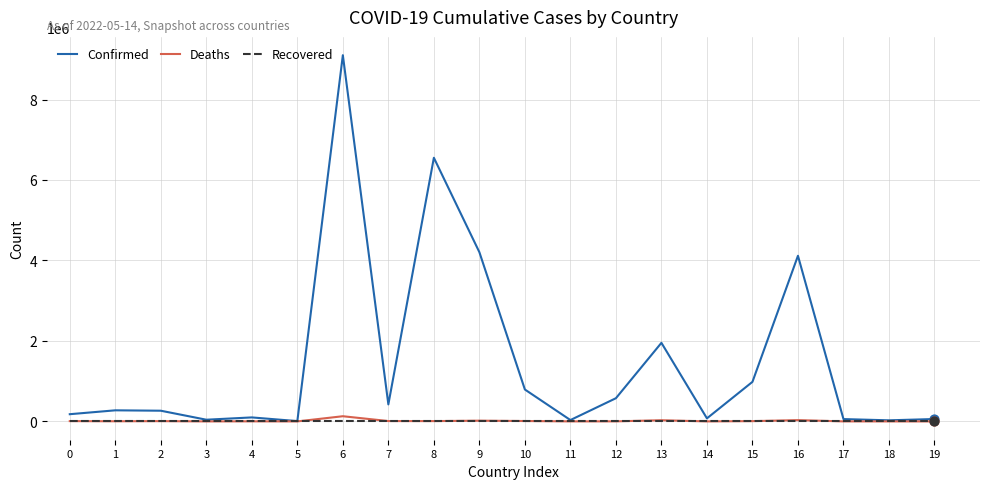

Which series has the widest spread of values?

Confirmed